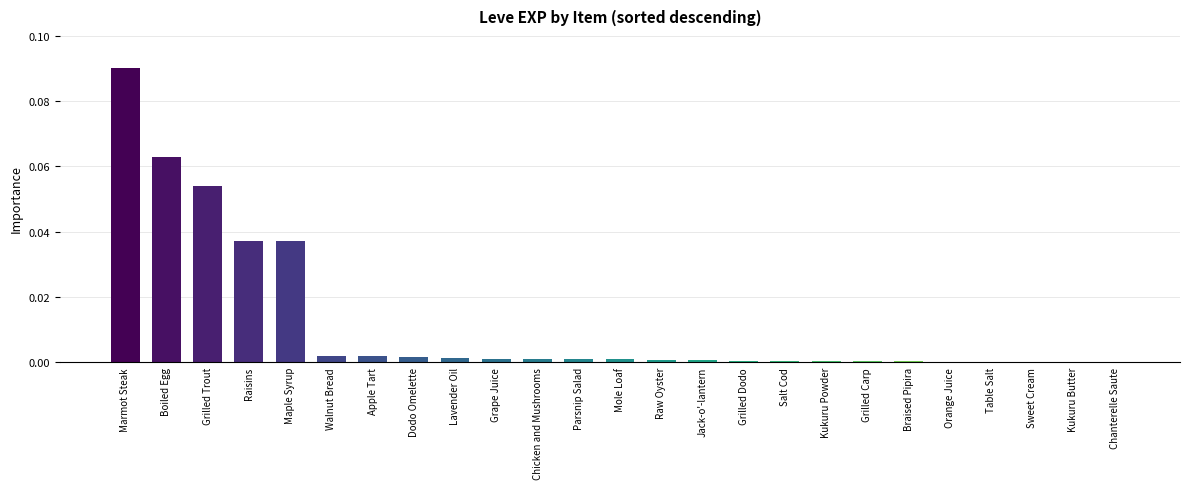

Which has a higher value, Marmot Steak or Braised Pipira?

Marmot Steak